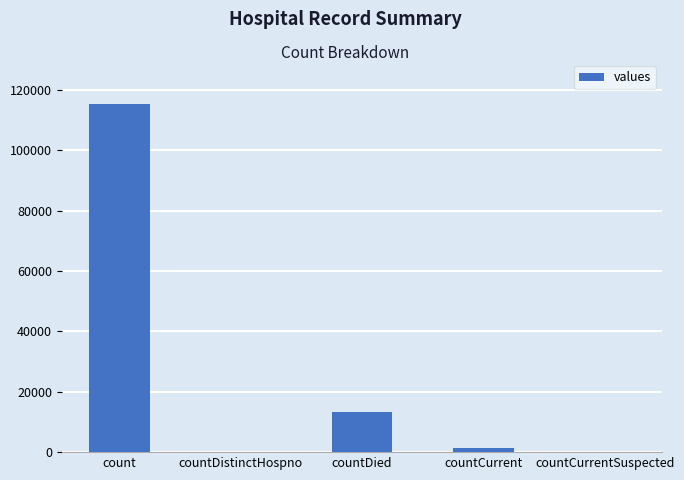

What is the greatest value displayed?

115379